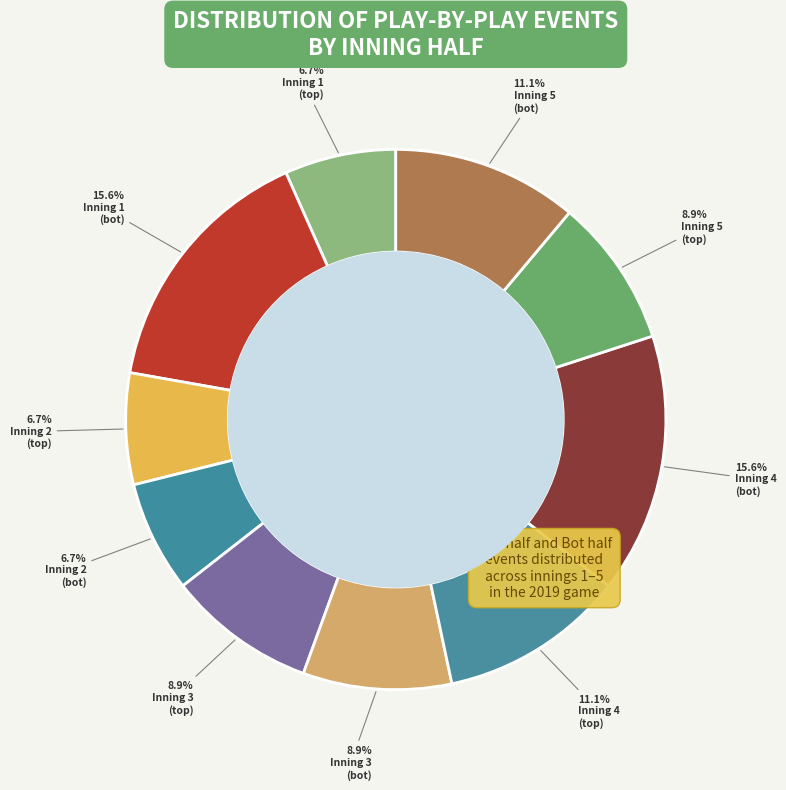

How many segments does this pie chart have?

10